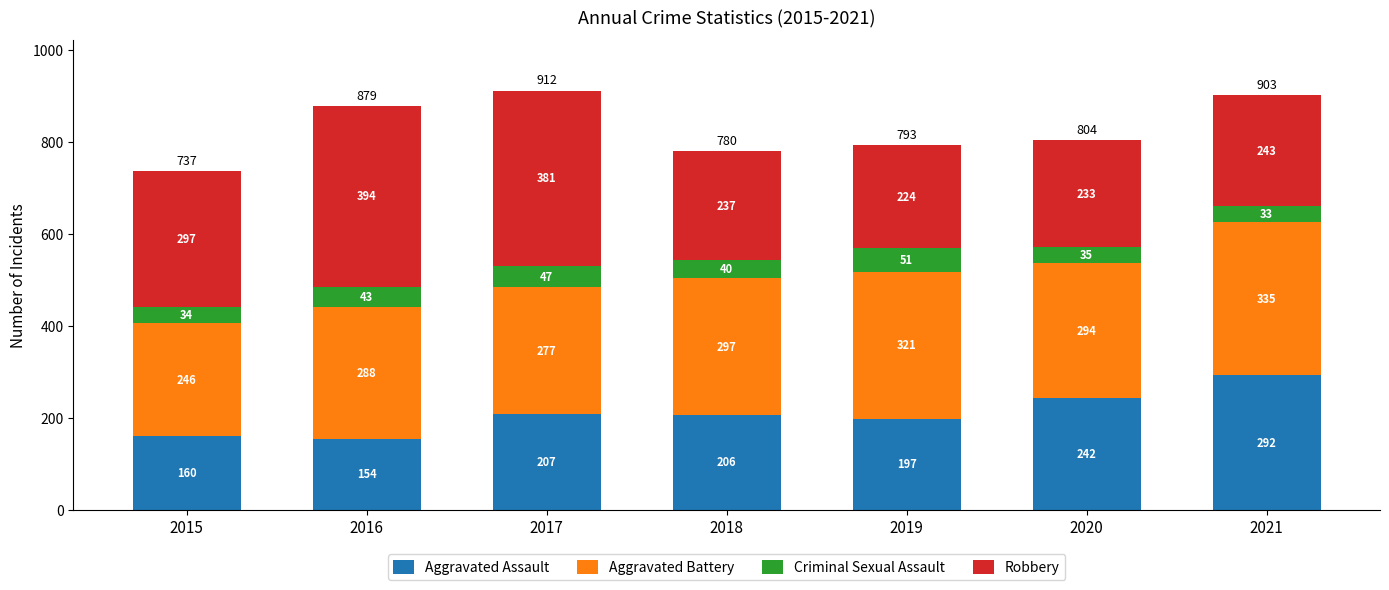

What is the difference between the maximum and minimum values in the Aggravated Assault series?

138